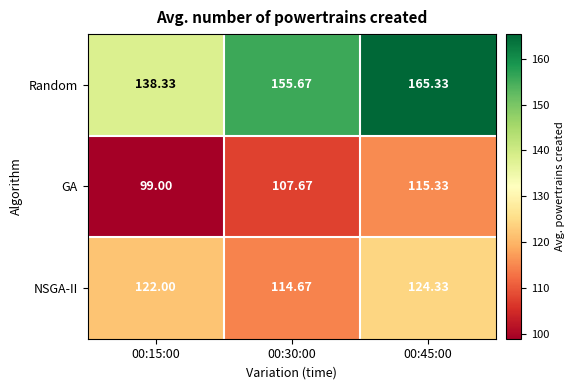

Which series has the widest spread of values?

Random